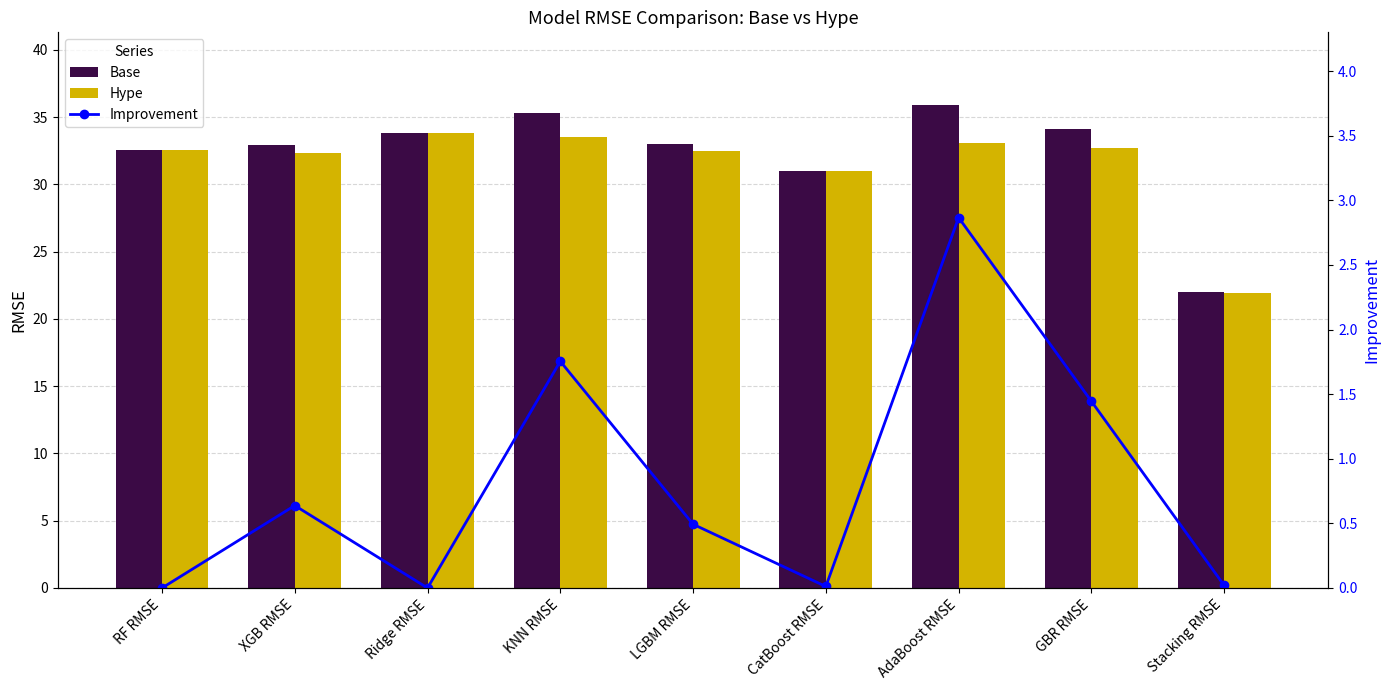

What position from the left is AdaBoost RMSE?

7